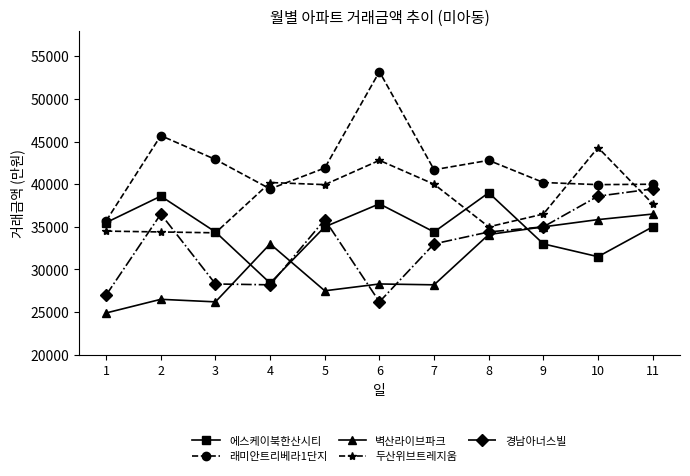

Is it true that 벽산라이브파크 equals 47591 at 5?

False